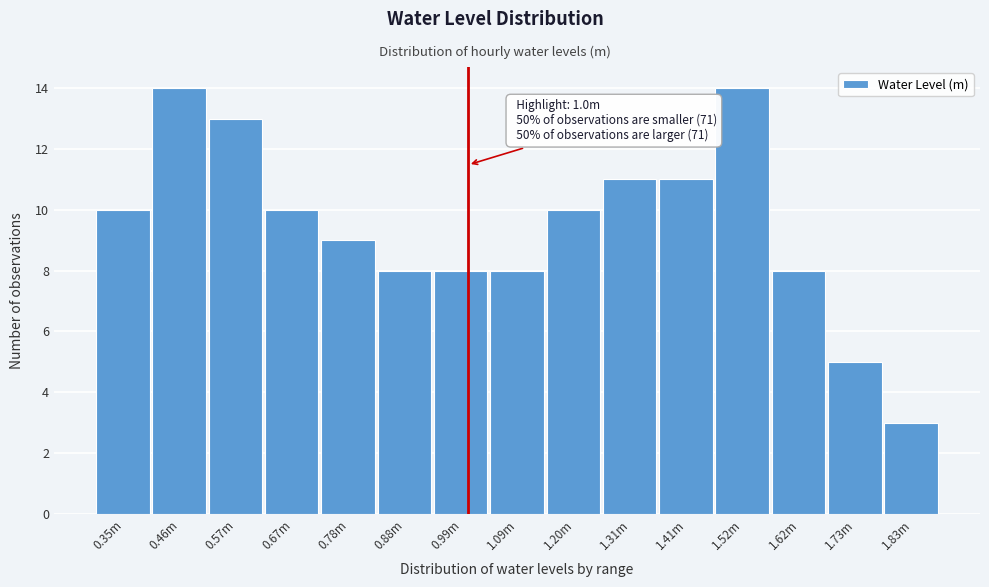

Reading right to left, list all the values displayed in this chart.

1.83m=3	1.73m=5	1.62m=8	1.52m=14	1.41m=11	1.31m=11	1.20m=10	1.09m=8	0.99m=8	0.88m=8	0.78m=9	0.67m=10	0.57m=13	0.46m=14	0.35m=10